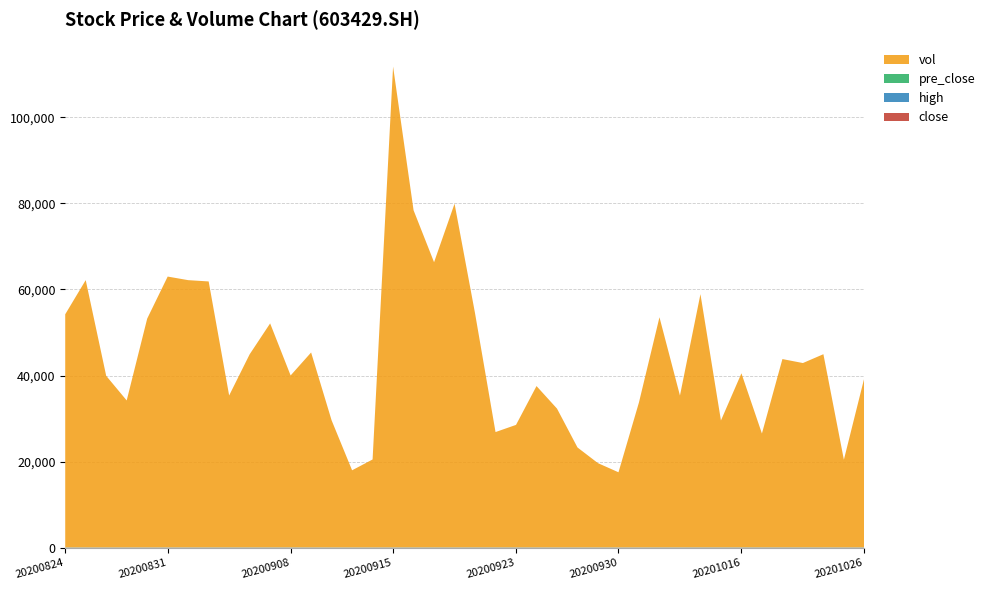

Reading left to right, extract all data points from this chart.

close: 35.9	35.6	35.7	36.0	36.9	37.8	37.9	38.8	38.4	38.4	38.3	37.7	36.0	35.1	35.2	35.3	38.8	38.7	37.8	38.9	39.6	38.8	38.7	36.7	36.4	36.3	36.1	36.0	38.1	39.9	40.2	41.4	41.4	40.9	40.6	41.3	39.3	37.9	37.5	38.7
high: 36.9	36.8	36.1	36.3	37.3	38.9	38.6	39.1	39.3	38.7	39.6	38.7	37.6	36.5	35.6	36.1	38.8	39.4	39.0	39.8	40.4	39.8	39.6	38.7	37.3	36.9	36.8	36.5	38.3	40.2	40.5	42.4	41.9	42.5	41.2	41.8	41.8	39.7	38.5	39.5
pre_close: 36.6	35.9	35.6	35.7	36.0	36.9	37.8	37.9	38.8	38.4	38.4	38.3	37.7	36.0	35.1	35.2	35.3	38.8	38.7	37.8	38.9	39.6	38.8	38.7	36.7	36.4	36.3	36.1	36.0	38.1	39.9	40.2	41.4	41.4	40.9	40.6	41.3	39.3	37.9	37.5
vol: 54112.6	62052.4	39823.3	34110.2	53101.9	62868.4	62035.0	61734.4	35255.0	44808.5	51993.4	39906.2	45245.1	29494.5	17892.1	20407.1	111633.3	78264.2	66195.9	79788.6	54331.3	26757.8	28425.4	37444.6	32210.2	23187.2	19546.2	17428.1	33659.9	53418.0	35239.4	58778.4	29439.3	40392.6	26417.2	43701.2	42781.2	44837.4	20343.0	39376.6